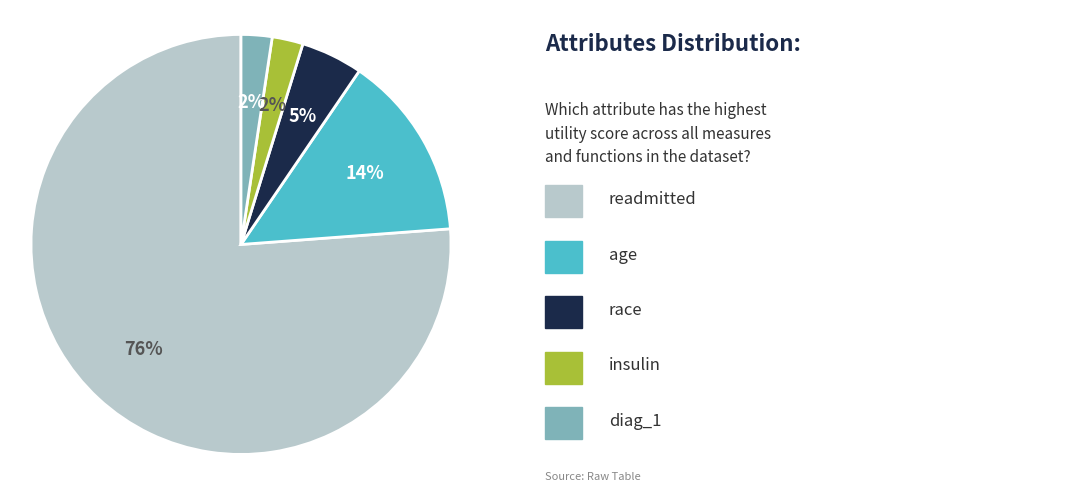

Does any single category account for the majority?

Yes